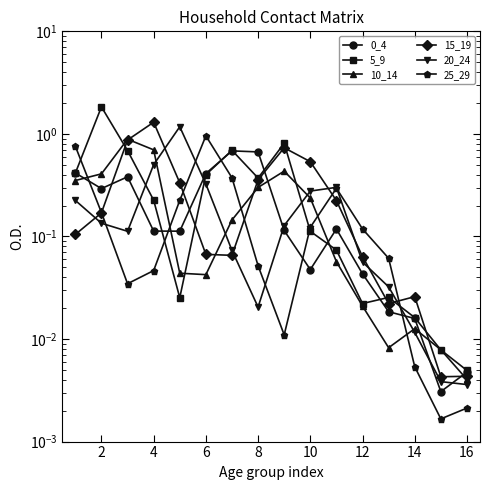

Is it true that 0_4 equals 0.0 at 12?

False